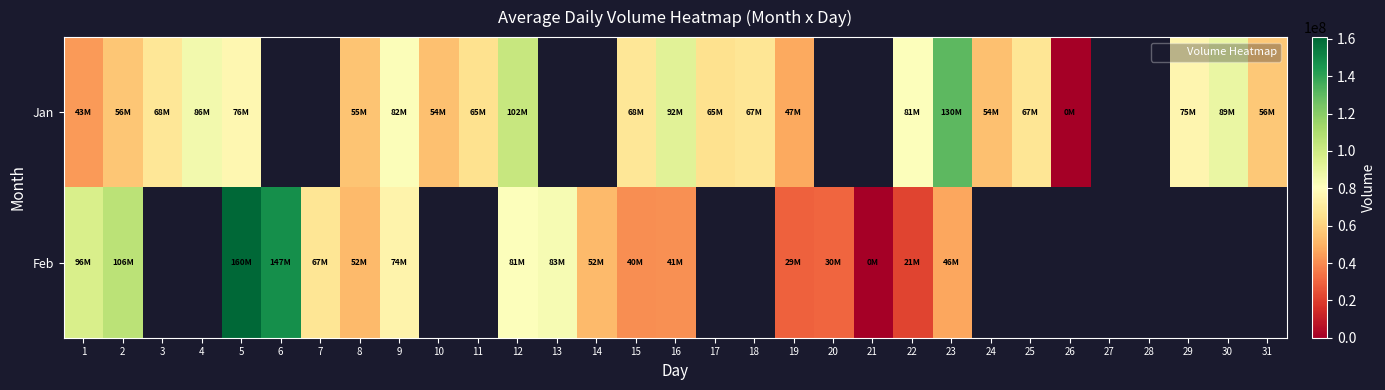

How many positive values does the Feb series have?

16